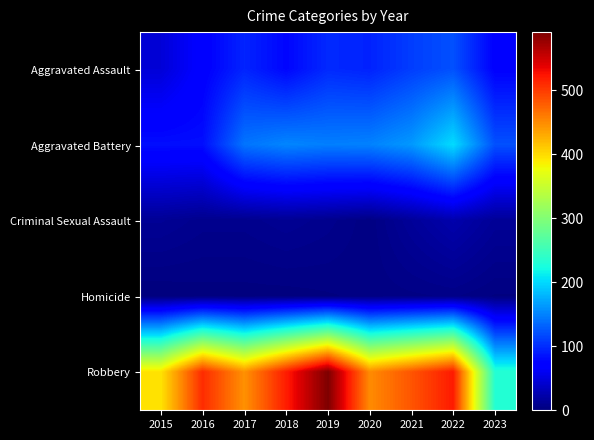

Which series has the largest total across all categories?

Robbery